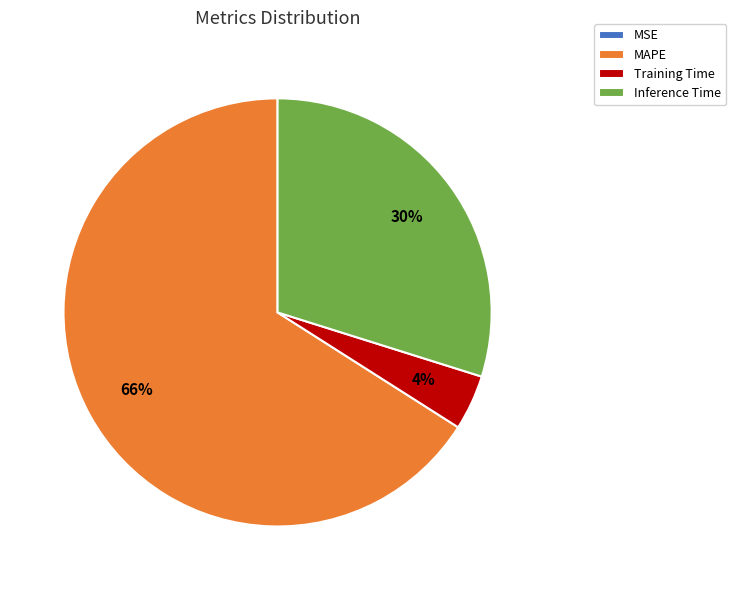

To the nearest percent, what percentage of the pie is Inference Time?

30%